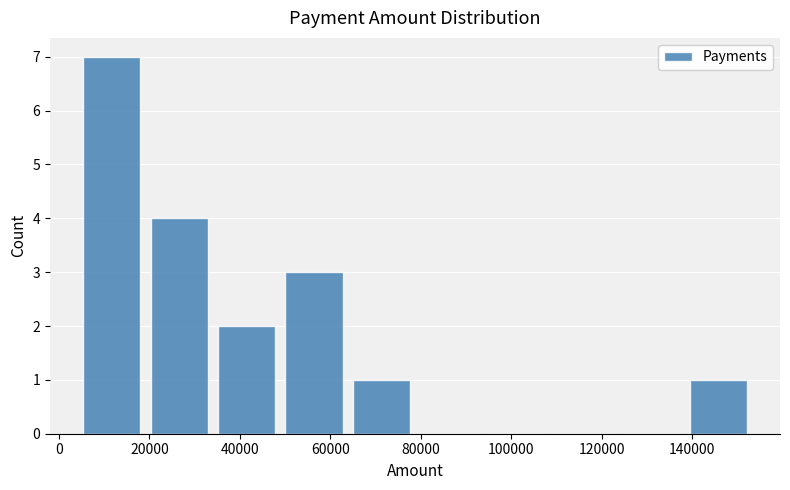

How tall is the bar that spans 140000 to 154000 on the x-axis? Neither the bar edges nor the heights are printed on the chart, so give them approximately, as read against the axes.

1